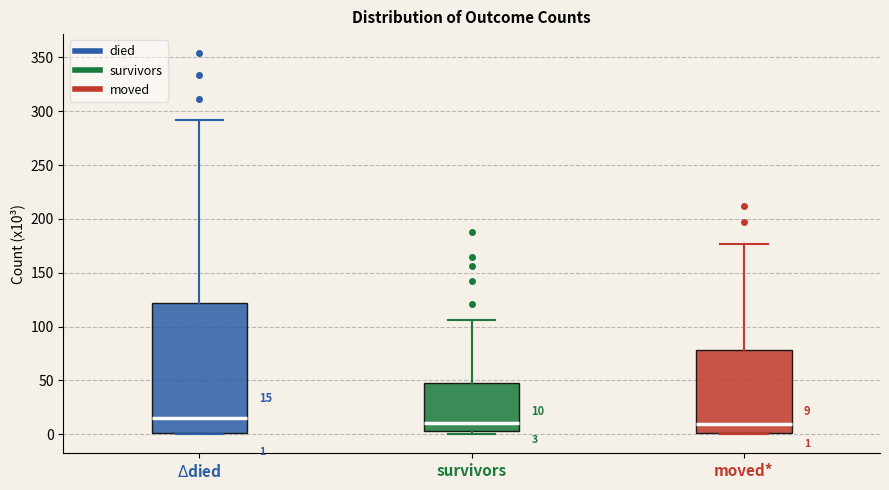

Which box is the tallest, from its lower edge to its upper edge?

$\Delta$died